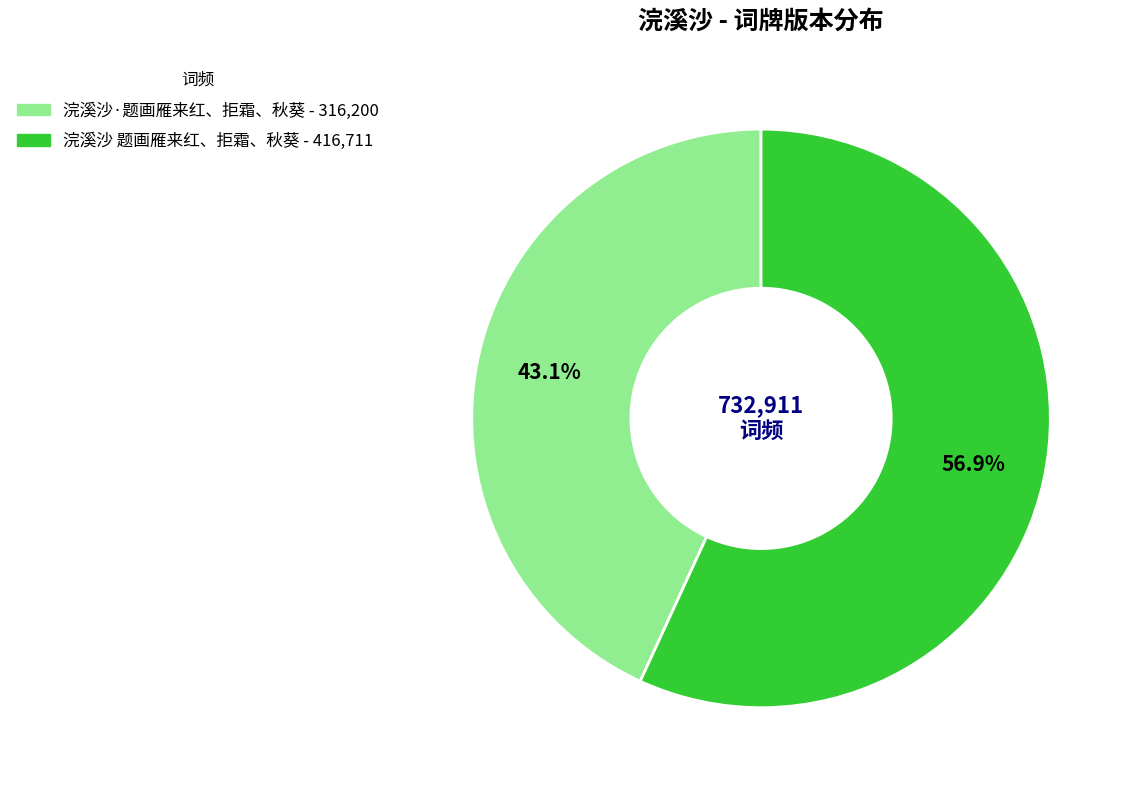

To the nearest percent, what portion does 浣溪沙·题画雁来红、拒霜、秋葵 represent?

43%